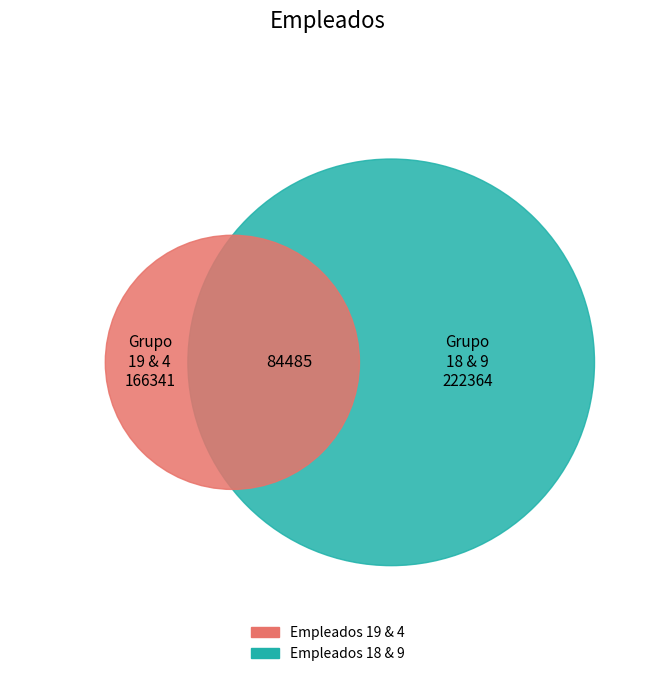

Which category has the smallest portion of the pie?

19